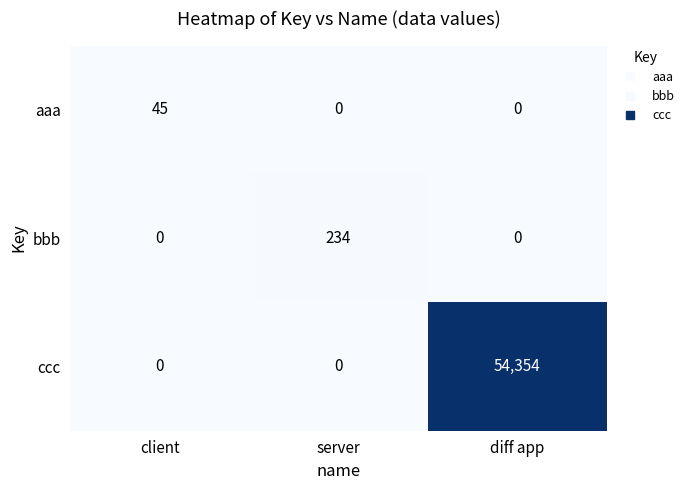

At how many categories does at least one series exceed 28659?

1